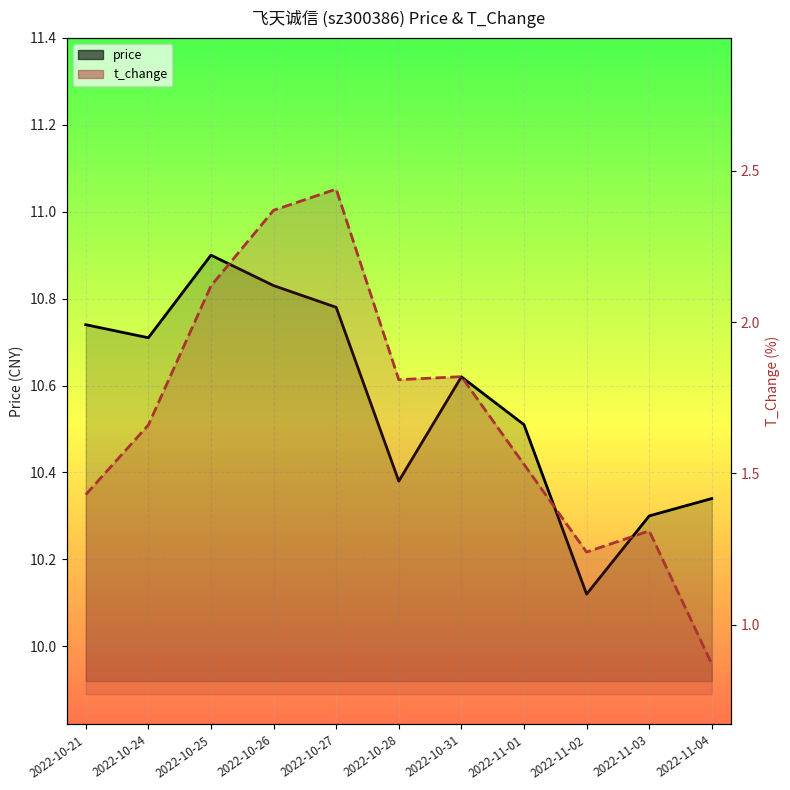

What is the label of the 3rd point from the right?

2022-11-02